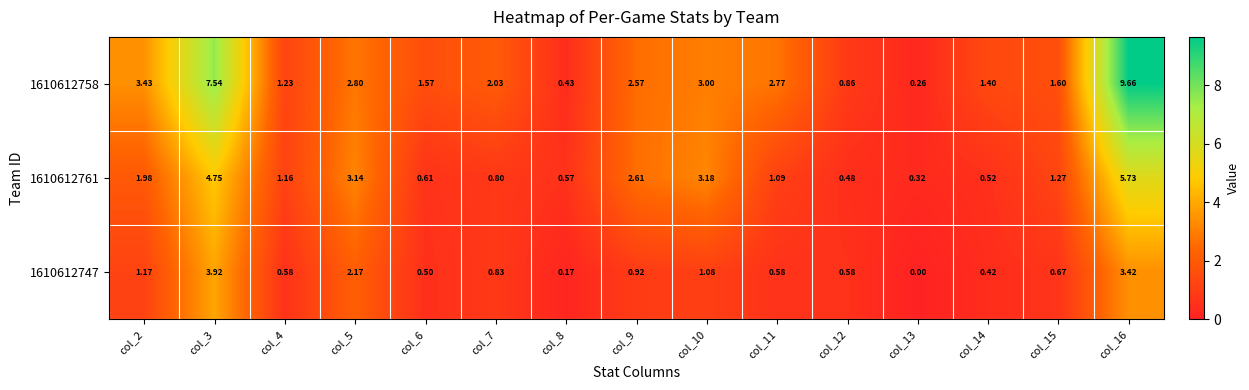

Reading left to right, extract all data points from this chart.

1610612758: col_2=3.4	col_3=7.5	col_4=1.2	col_5=2.8	col_6=1.6	col_7=2.0	col_8=0.4	col_9=2.6	col_10=3.0	col_11=2.8	col_12=0.9	col_13=0.3	col_14=1.4	col_15=1.6	col_16=9.7
1610612761: col_2=2.0	col_3=4.8	col_4=1.2	col_5=3.1	col_6=0.6	col_7=0.8	col_8=0.6	col_9=2.6	col_10=3.2	col_11=1.1	col_12=0.5	col_13=0.3	col_14=0.5	col_15=1.3	col_16=5.7
1610612747: col_2=1.2	col_3=3.9	col_4=0.6	col_5=2.2	col_6=0.5	col_7=0.8	col_8=0.2	col_9=0.9	col_10=1.1	col_11=0.6	col_12=0.6	col_13=0.0	col_14=0.4	col_15=0.7	col_16=3.4